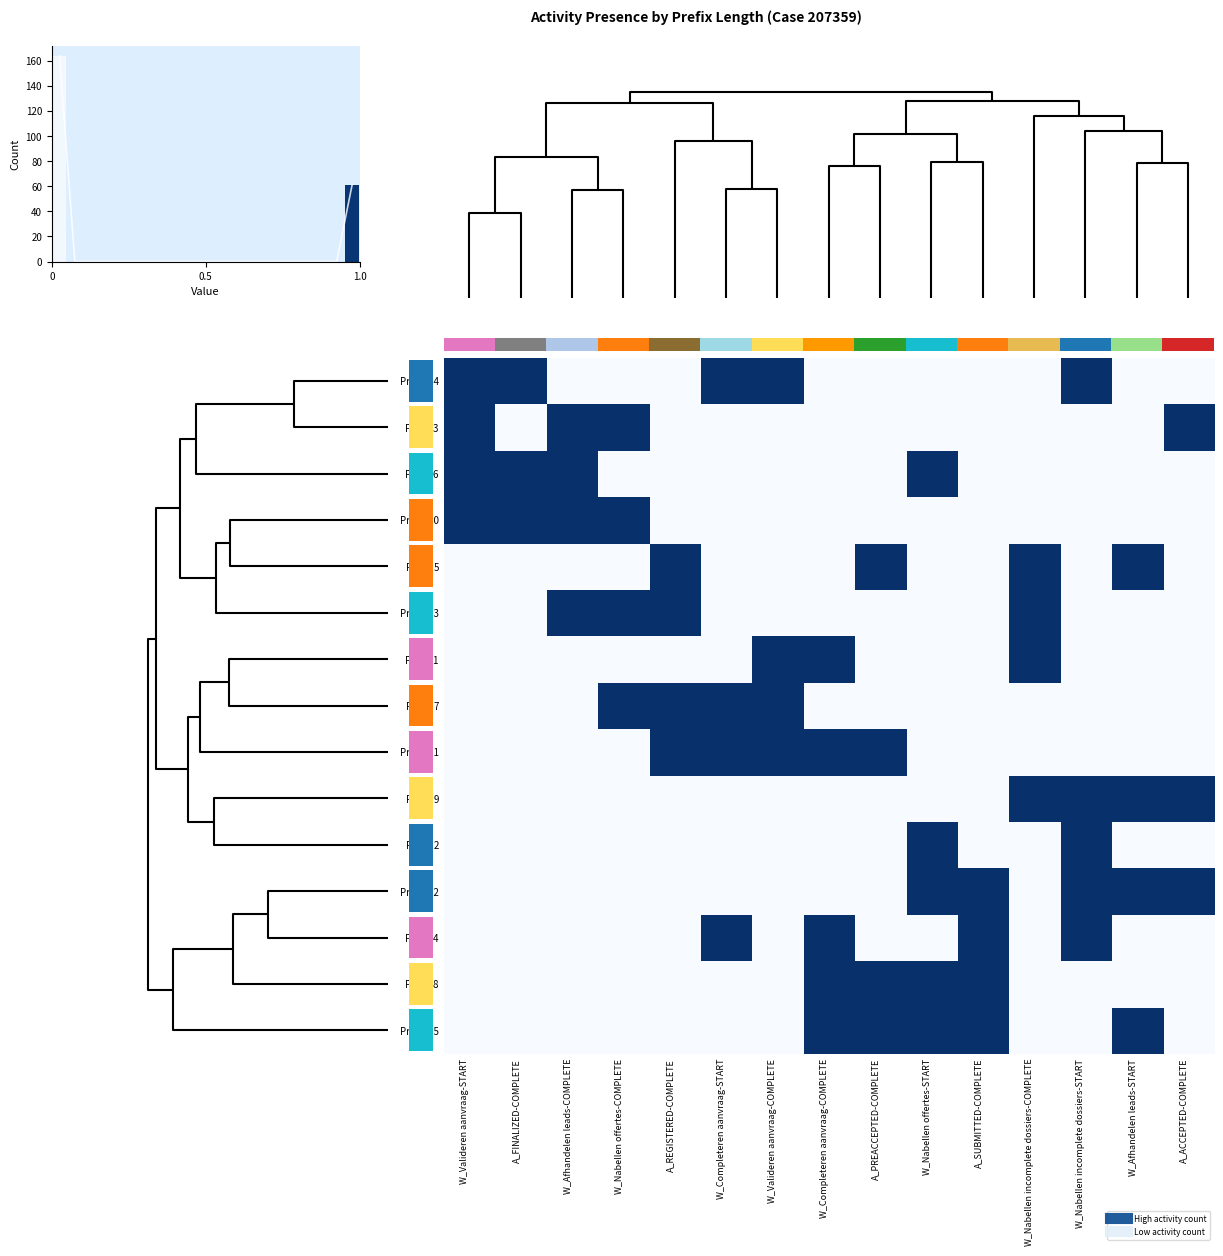

At W_Completeren aanvraag-START, list the series in order from smallest to largest.

Prefix 3, Prefix 6, Prefix 10, Prefix 5, Prefix 13, Prefix 1, Prefix 9, Prefix 2, Prefix 12, Prefix 8, Prefix 15, Prefix 14, Prefix 7, Prefix 11, Prefix 4